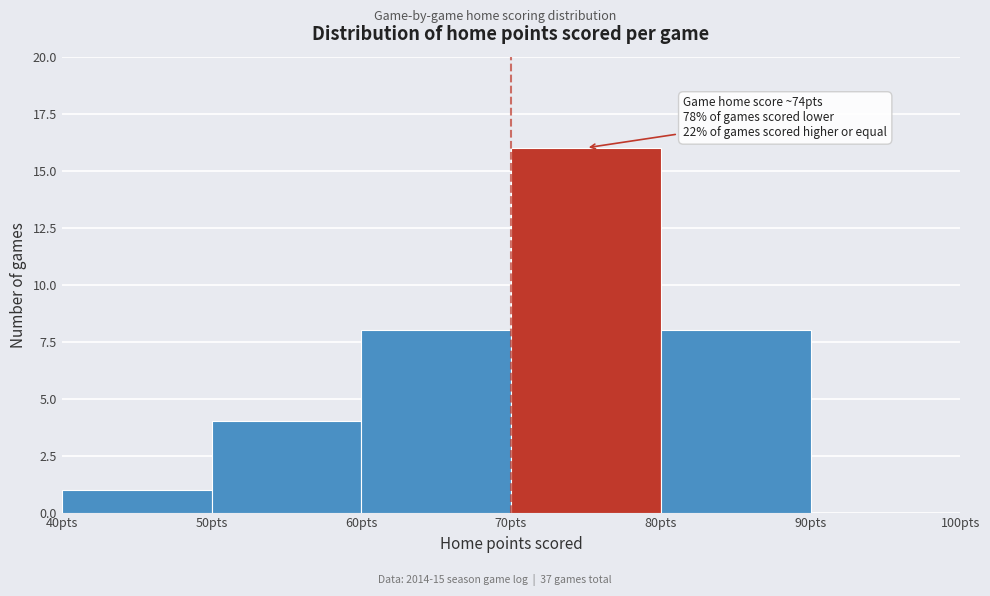

Which range on the x-axis has the tallest bar?

70 to 80